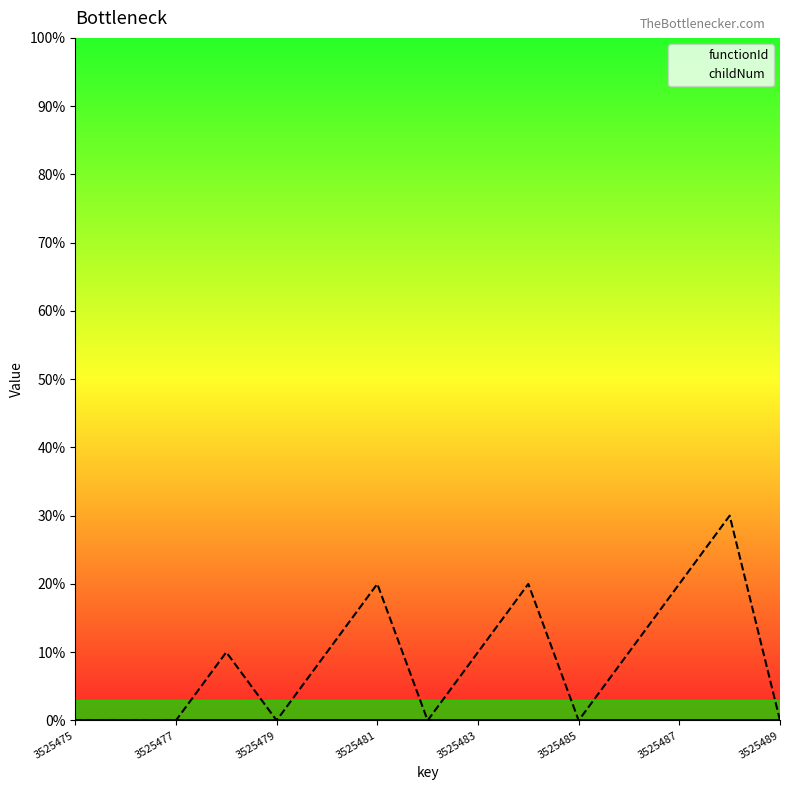

List the series in order of their overall mean, highest first.

childNum, functionId